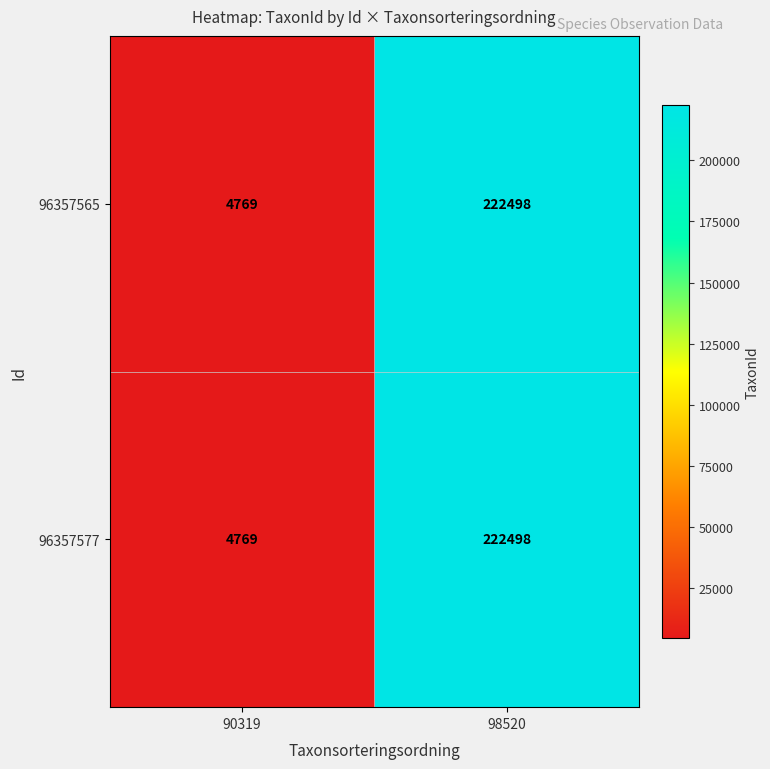

List the labels in order of 96357577 value, smallest first.

90319, 98520